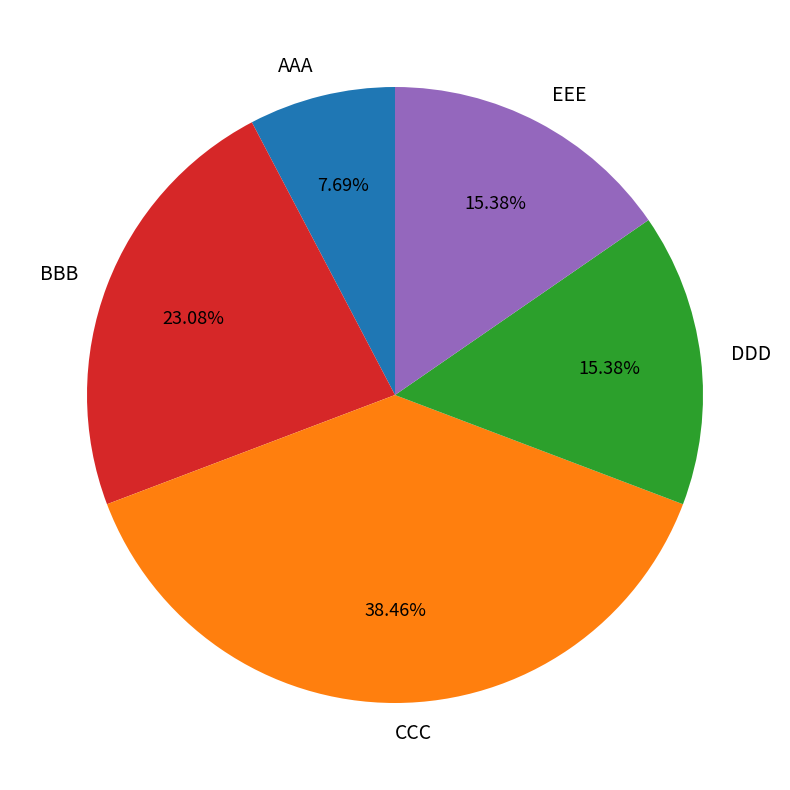

The AAA slice represents 8% of the pie. True or false?

True